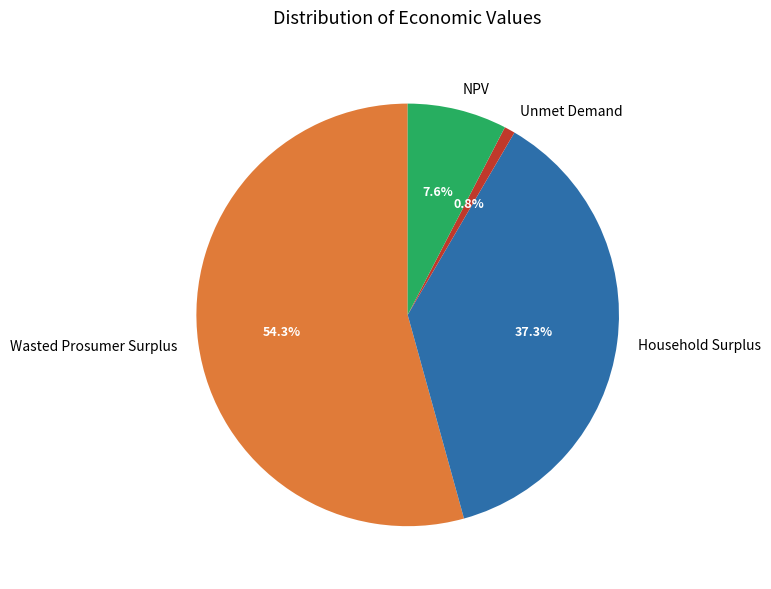

Is the sum of Household Surplus and Unmet Demand greater than half?

No